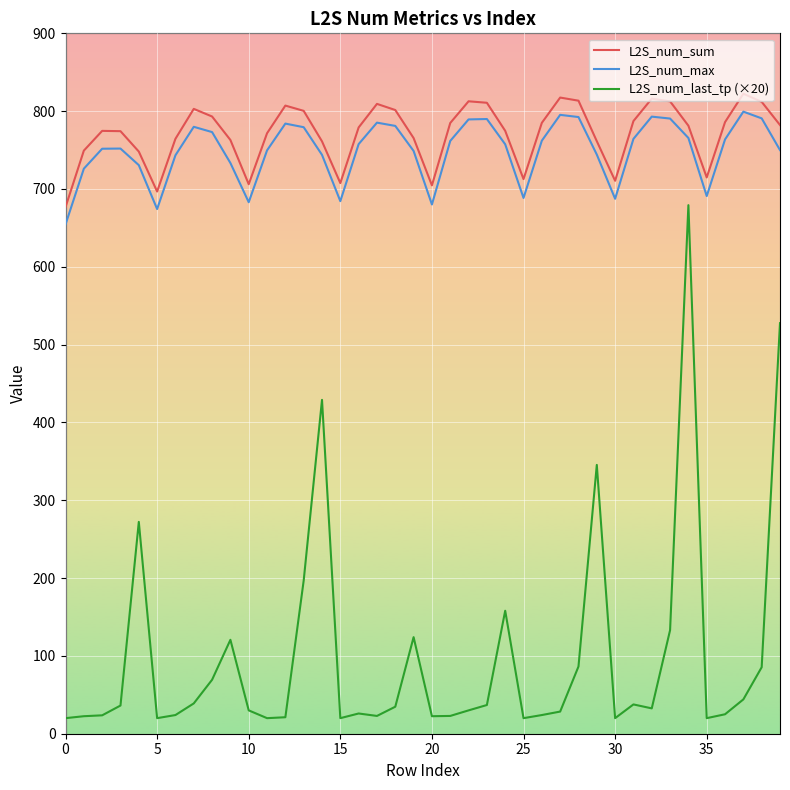

What is the minimum value shown in the chart?

20.0